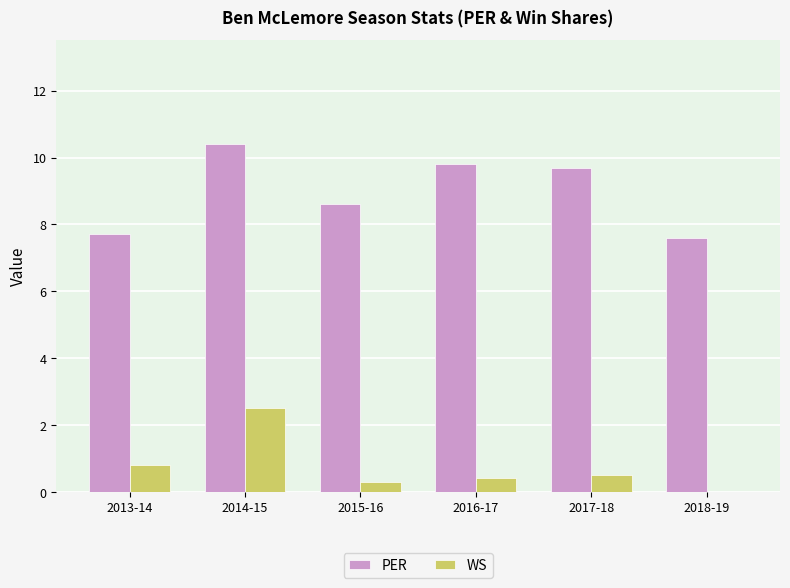

What value does the WS series have at 2015-16?

0.3